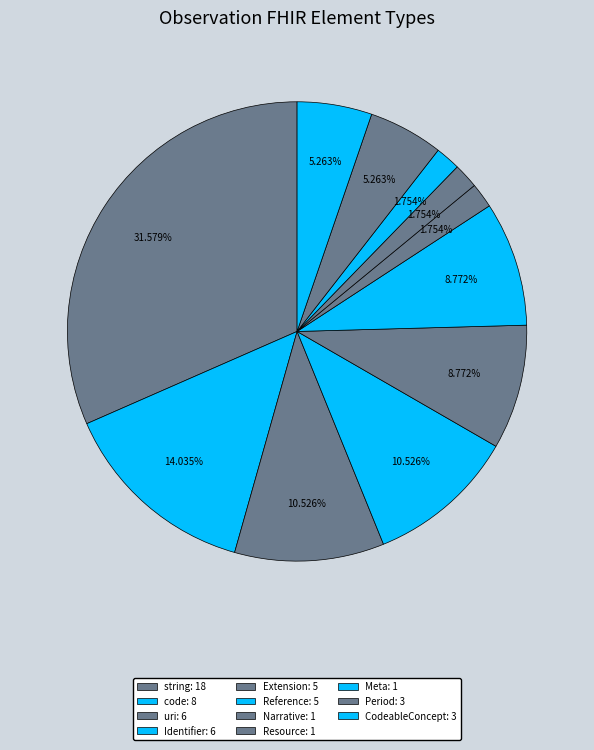

How many segments does this pie chart have?

11